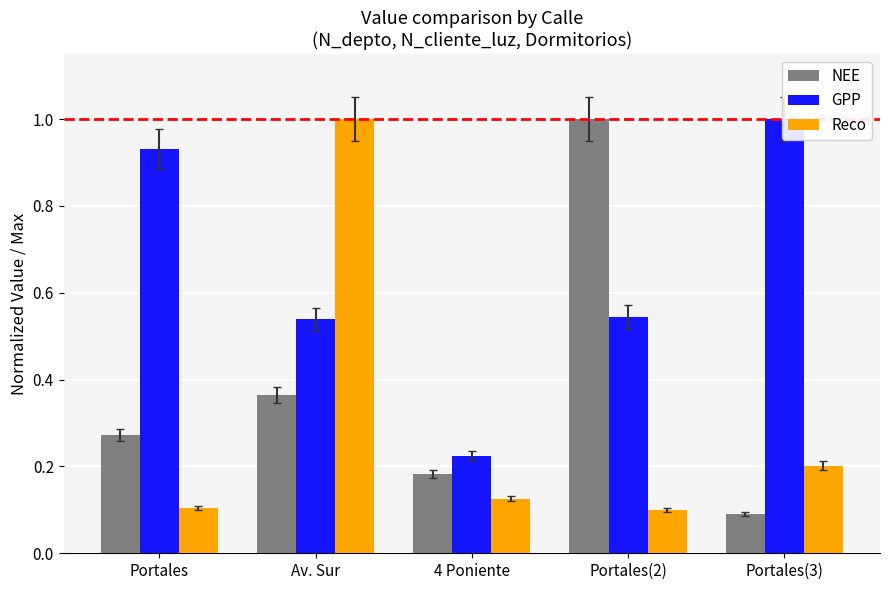

Reading right to left, extract all data points from this chart.

NEE: 0.1	1.0	0.2	0.4	0.3
GPP: 1.0	0.5	0.2	0.5	0.9
Reco: 0.2	0.1	0.1	1.0	0.1